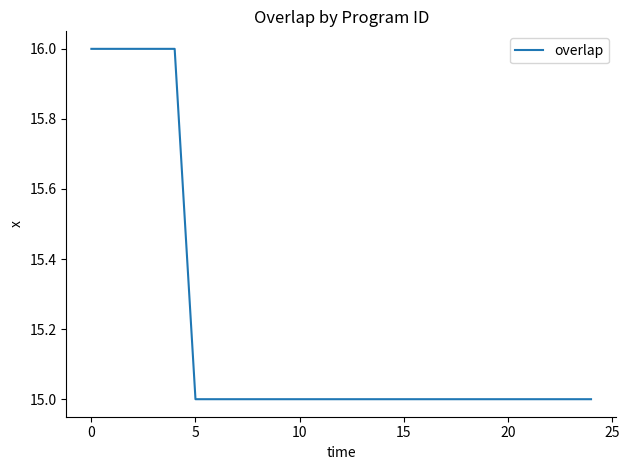

What is the maximum value shown in the chart?

16